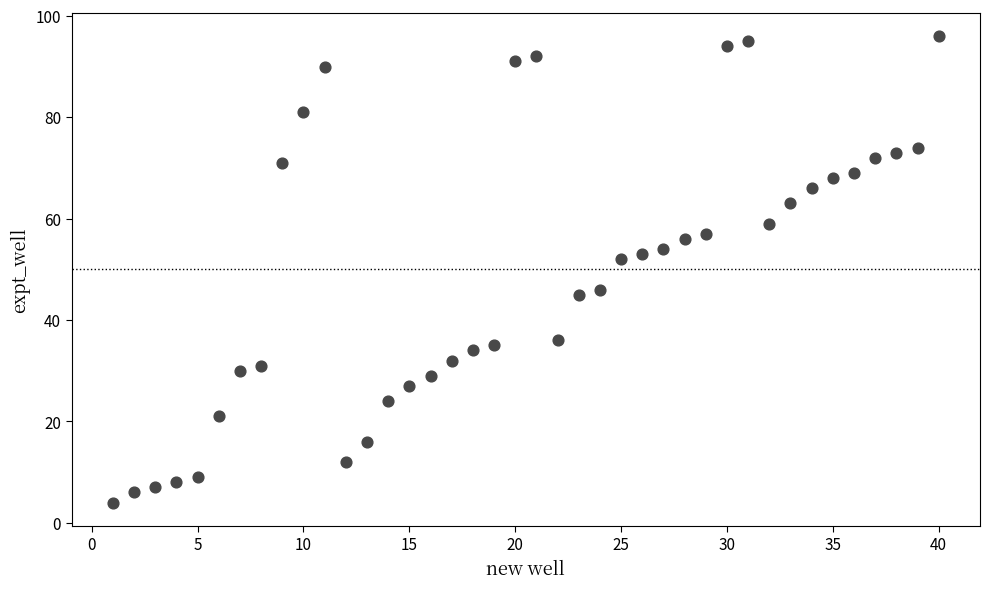

What is the range of Y values (max minus min)?

92